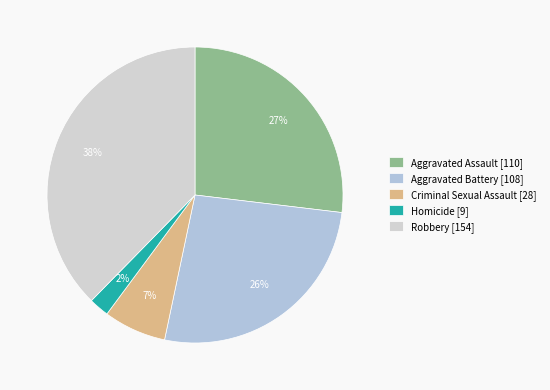

What percentage is the Criminal Sexual Assault slice, to the nearest percent?

7%